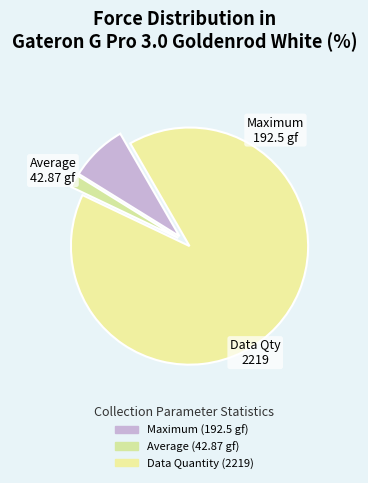

How many segments does this pie chart have?

3